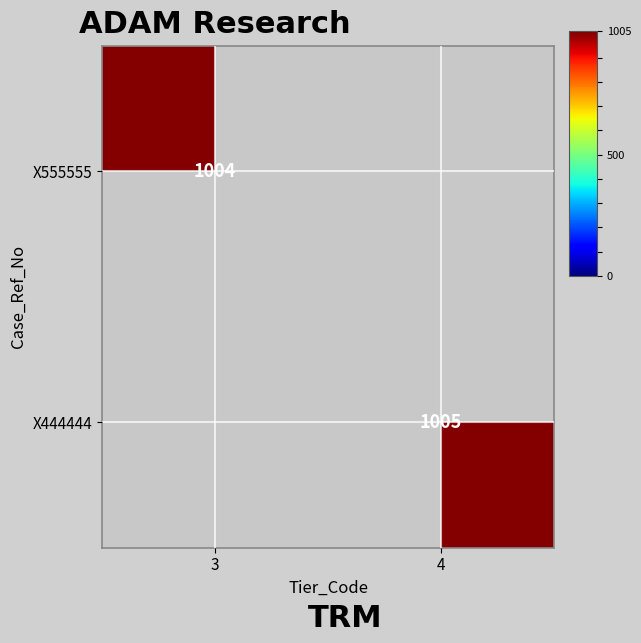

How many categories are shown in the chart?

2